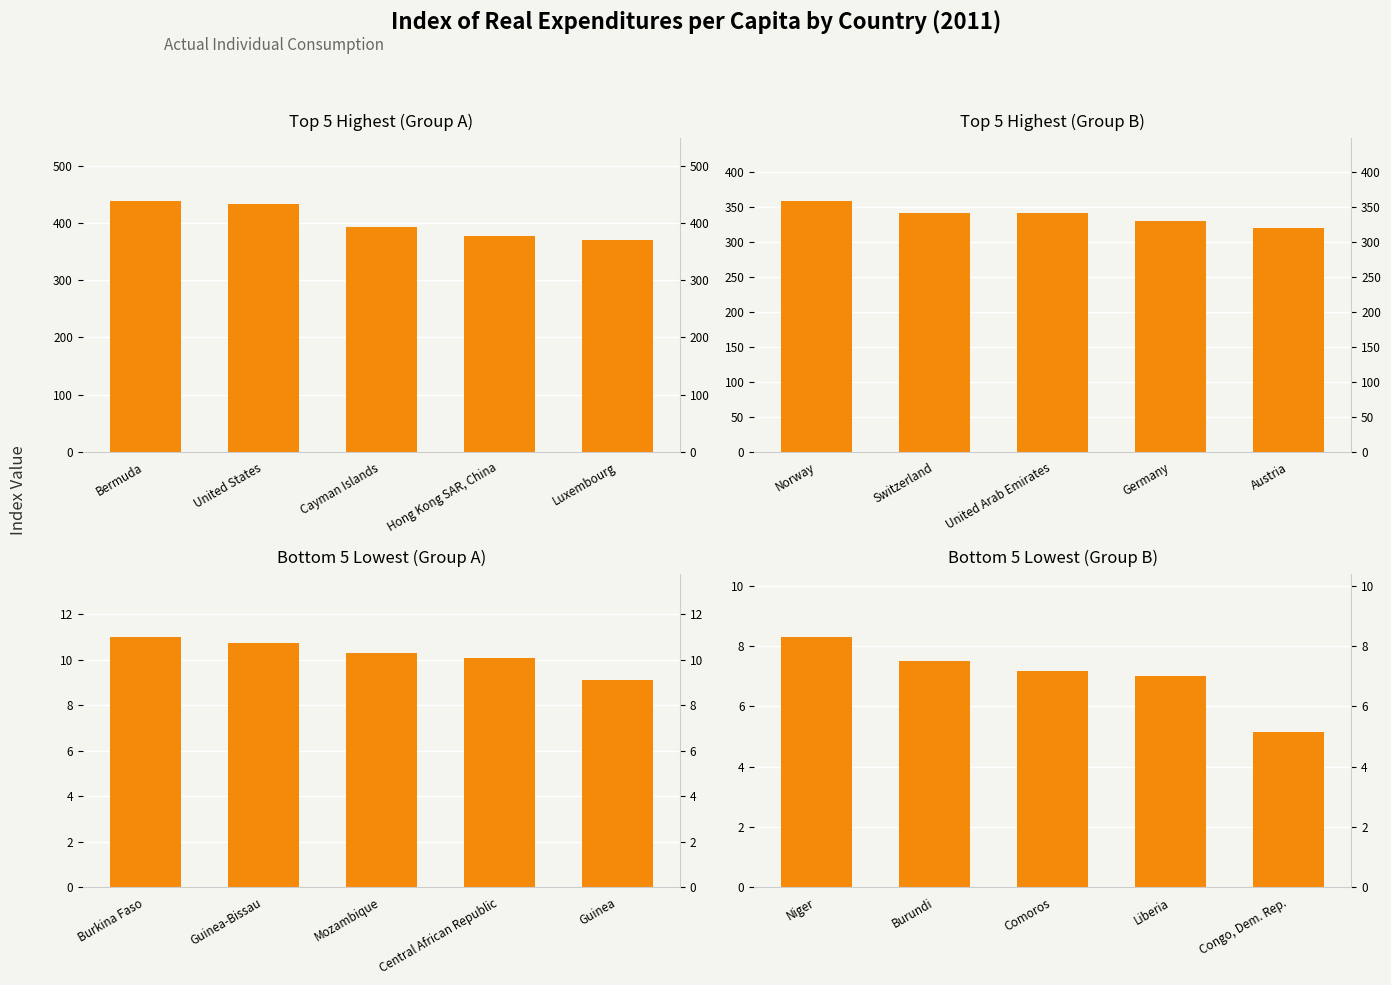

The value at Congo, Dem. Rep. is 8.5. True or false?

False